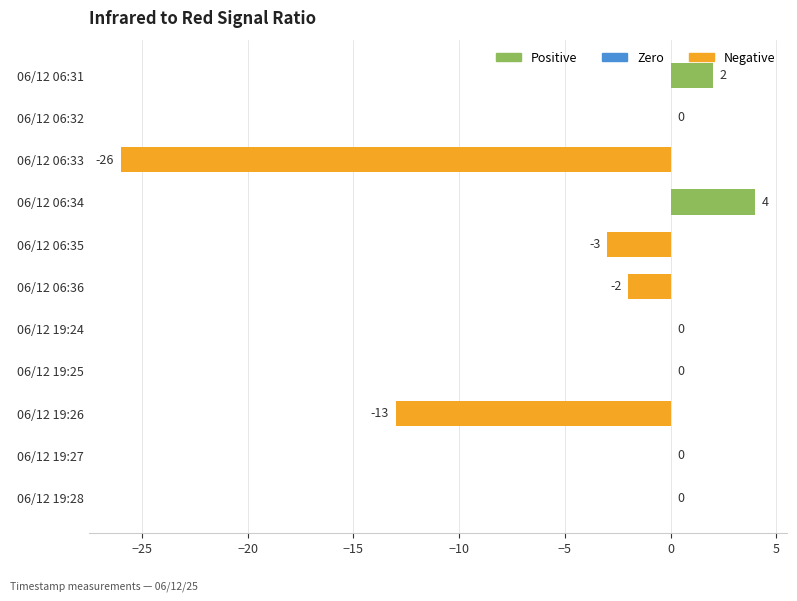

What is the change in value from 06/12 06:33 to 06/12 06:36?

+24